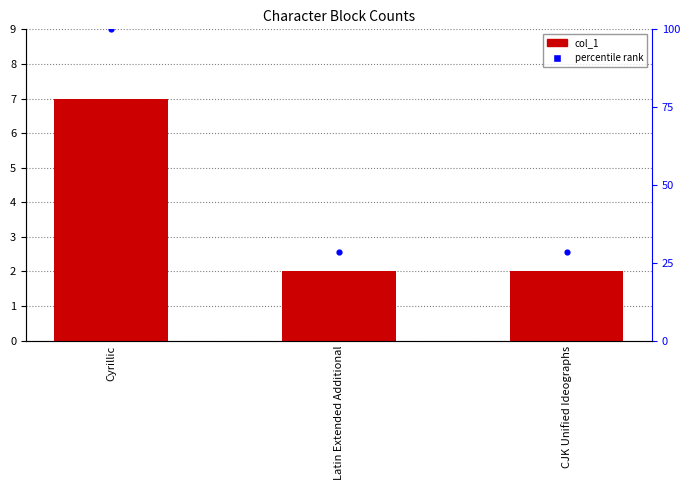

Which series has the largest total across all categories?

percentile rank